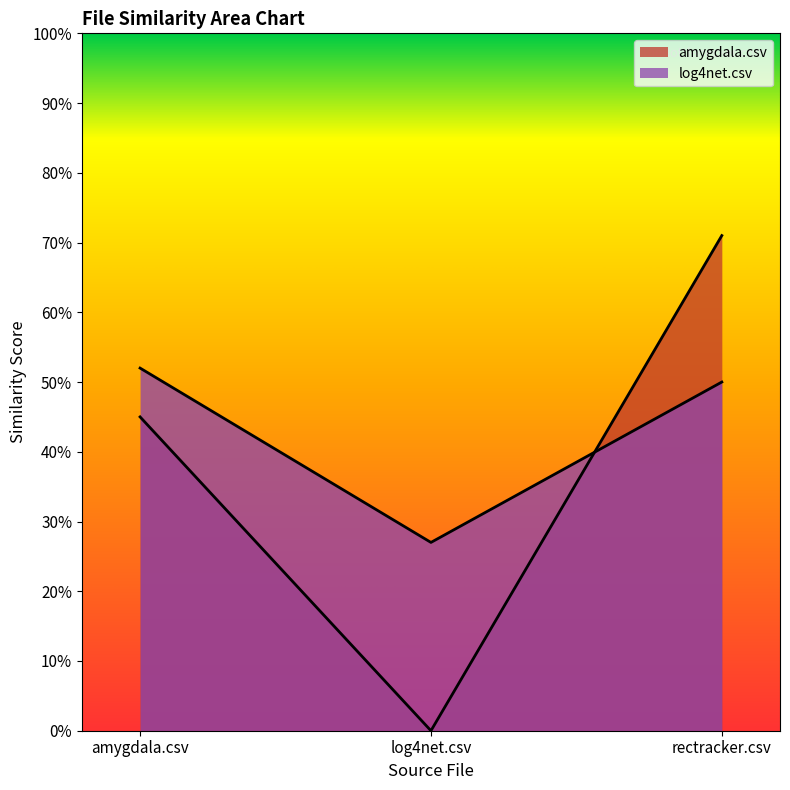

What position from the right is amygdala.csv?

3